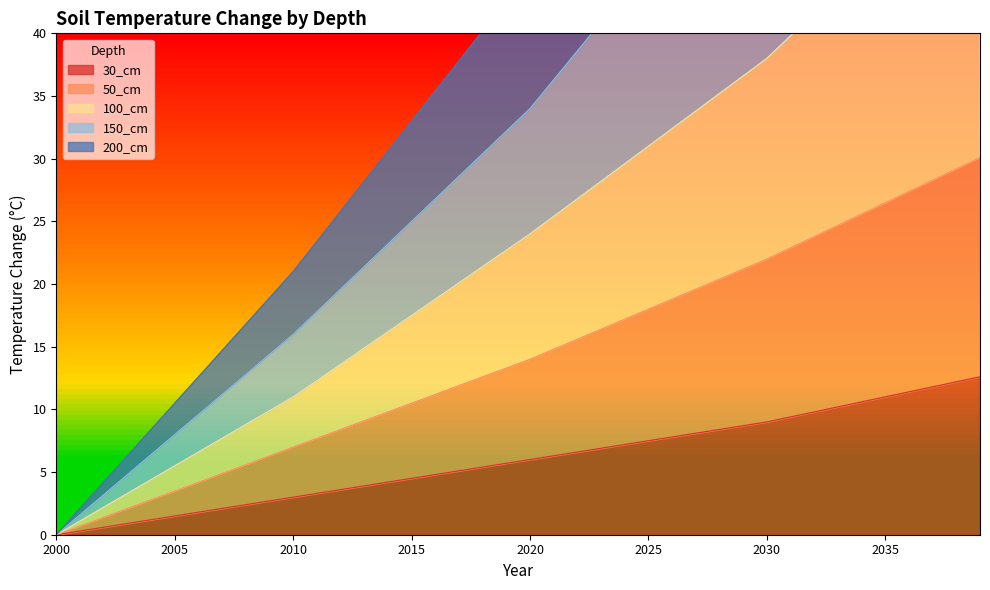

At which category does the chart reach its peak across all series?

2039